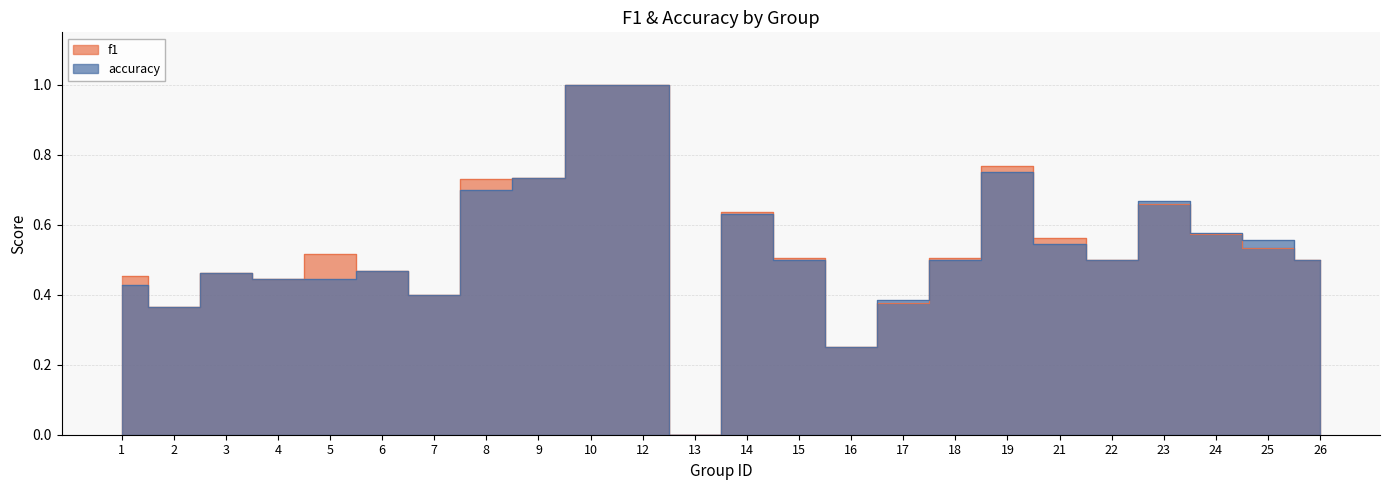

How many data points in f1 are above 0?

23